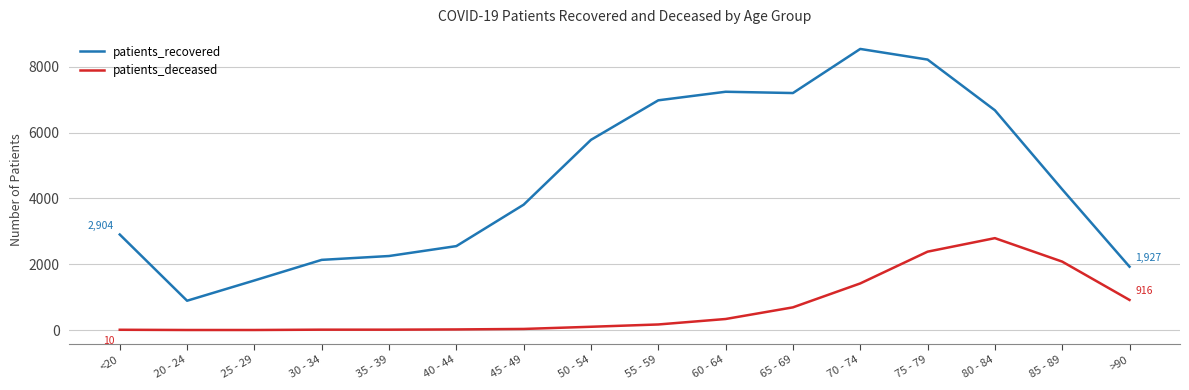

What value does the patients_deceased series have at 65 - 69?

691